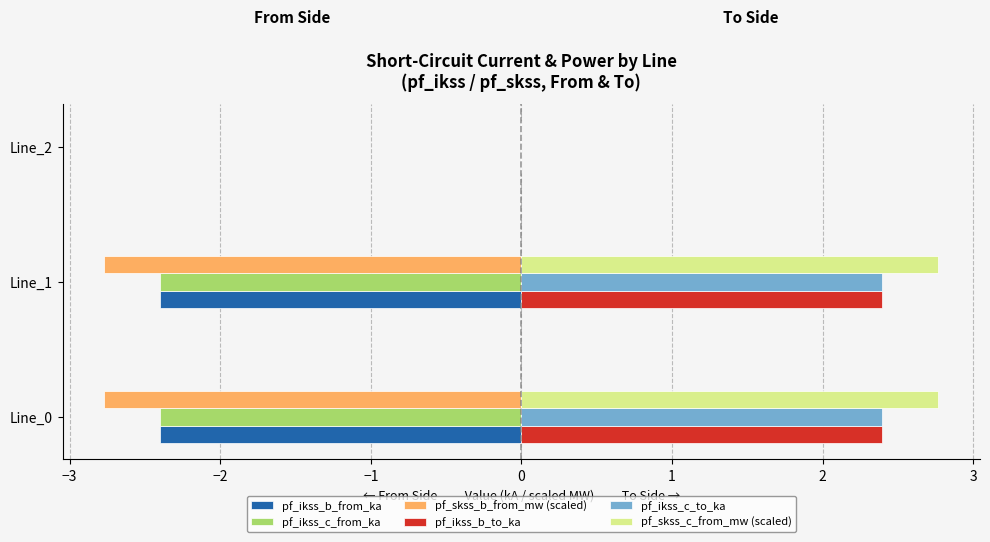

At which label is pf_ikss_b_to_ka closest to 1?

Line_2